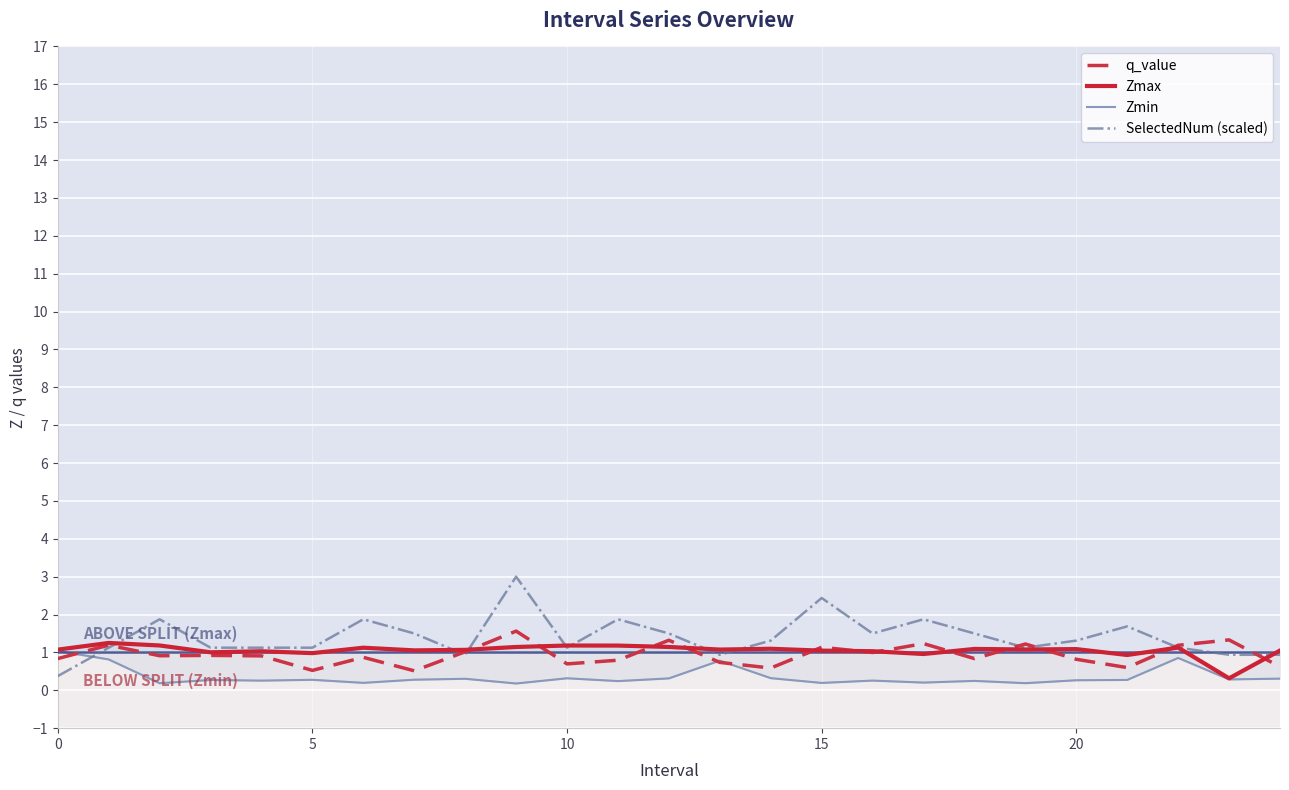

Reading right to left, list all the values displayed in this chart.

q_value: 0.6	1.3	1.2	0.6	0.8	1.2	0.8	1.2	1.0	1.1	0.6	0.7	1.3	0.8	0.7	1.6	1.0	0.5	0.9	0.5	0.9	0.9	0.9	1.2	0.8
Zmax: 1.1	0.3	1.1	0.9	1.1	1.1	1.1	1.0	1.0	1.0	1.1	1.1	1.1	1.2	1.2	1.1	1.1	1.1	1.1	1.0	1.0	1.0	1.2	1.3	1.1
Zmin: 0.3	0.3	0.9	0.3	0.3	0.2	0.2	0.2	0.3	0.2	0.3	0.8	0.3	0.2	0.3	0.2	0.3	0.3	0.2	0.3	0.3	0.3	0.2	0.8	1.0
SelectedNum (scaled): 0.9	0.9	1.1	1.7	1.3	1.1	1.5	1.9	1.5	2.4	1.3	0.9	1.5	1.9	1.1	3.0	0.9	1.5	1.9	1.1	1.1	1.1	1.9	1.1	0.4